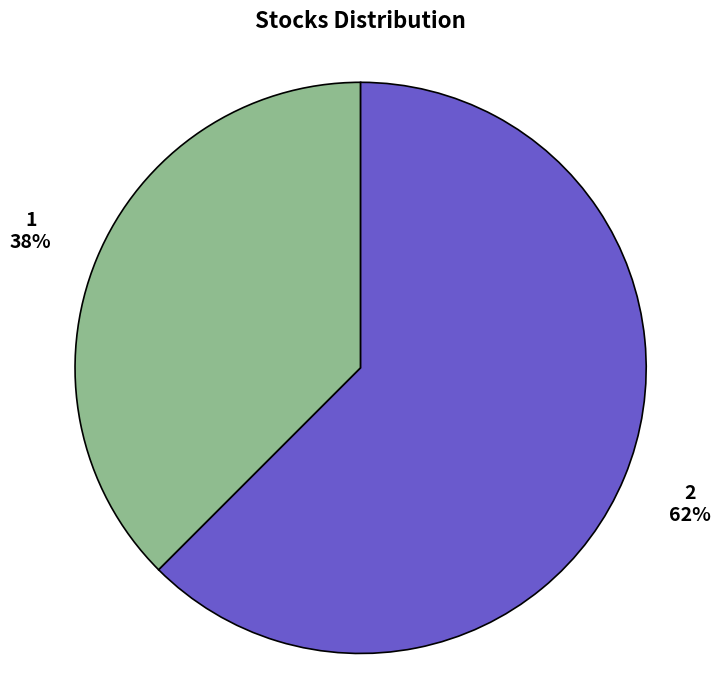

The 2 slice represents 62% of the pie. True or false?

True